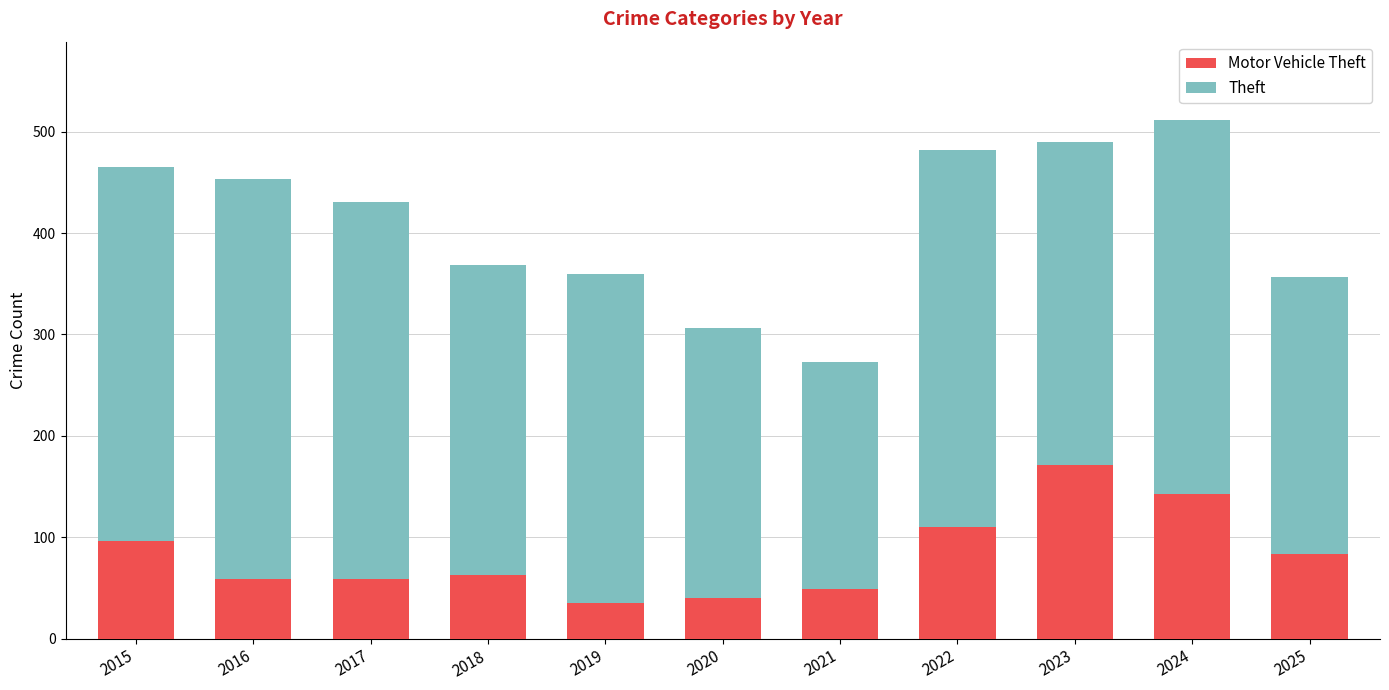

What is the total value across all series at 2017?

431